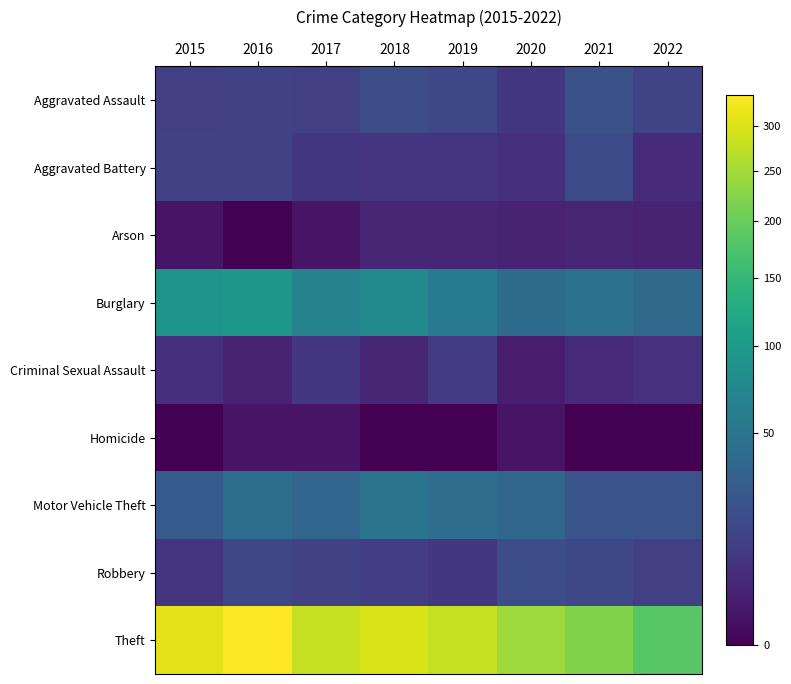

What is the total value across all series at 2021?

354